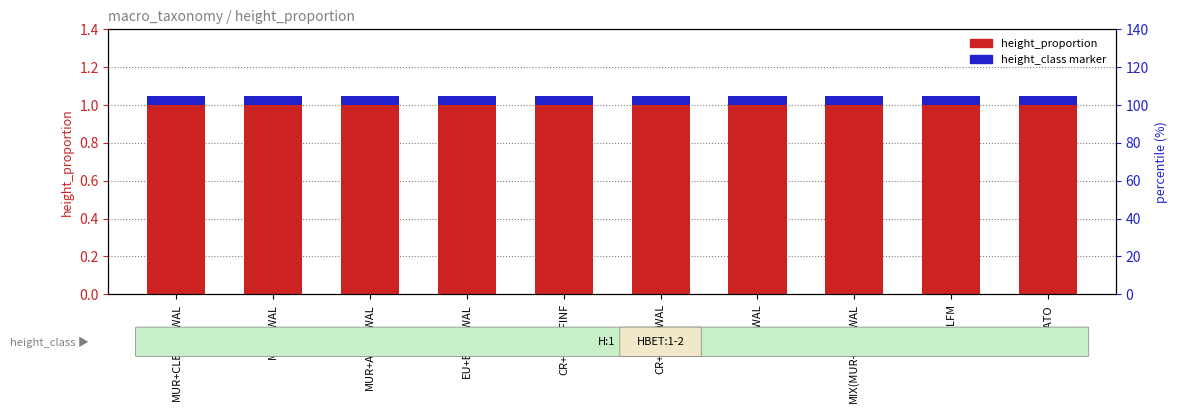

Reading left to right, what are all the values shown in this chart?

height_proportion: MUR+CLBRS/LWAL=1.0	MCF/LWAL=1.0	MUR+ADO/LWAL=1.0	EU+ETR/LWAL=1.0	CR+CIP/LFINF=1.0	CR+CIP/LWAL=1.0	W/LWAL=1.0	MIX(MUR+W)/LWAL=1.0	S/LFM=1.0	MATO=1.0
height_class marker: MUR+CLBRS/LWAL=0.1	MCF/LWAL=0.1	MUR+ADO/LWAL=0.1	EU+ETR/LWAL=0.1	CR+CIP/LFINF=0.1	CR+CIP/LWAL=0.1	W/LWAL=0.1	MIX(MUR+W)/LWAL=0.1	S/LFM=0.1	MATO=0.1